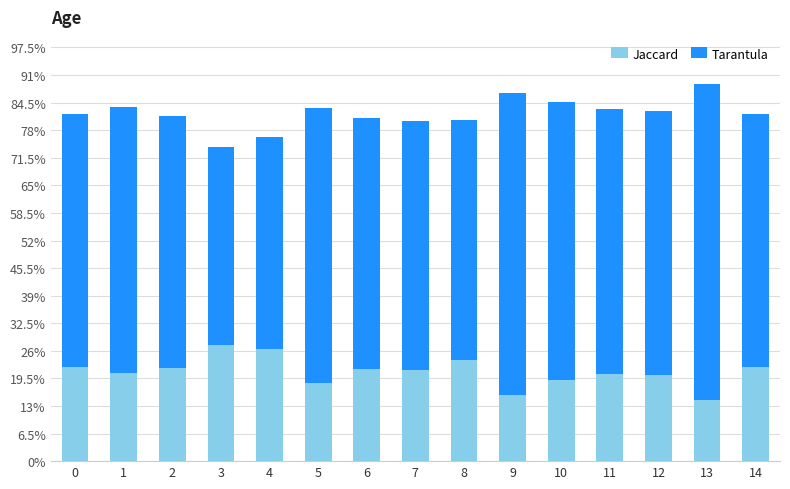

At which category is the sum across all series the highest?

13